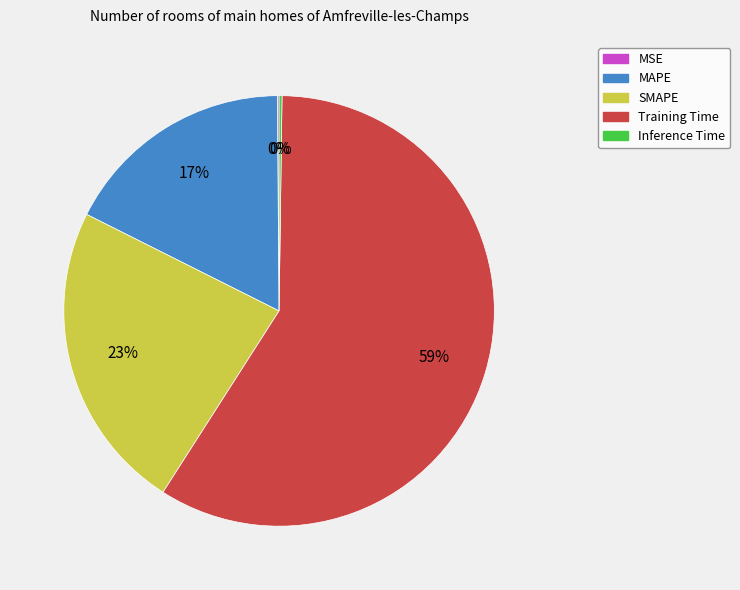

What percentage is the SMAPE slice, to the nearest percent?

23%